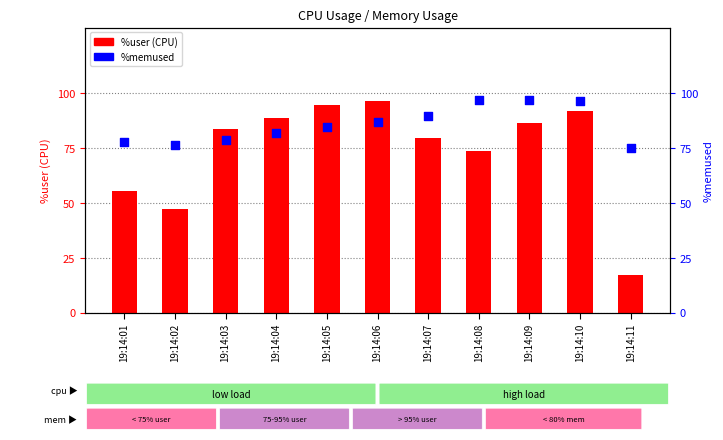

What is the total value across all series at 19:14:07?

169.1